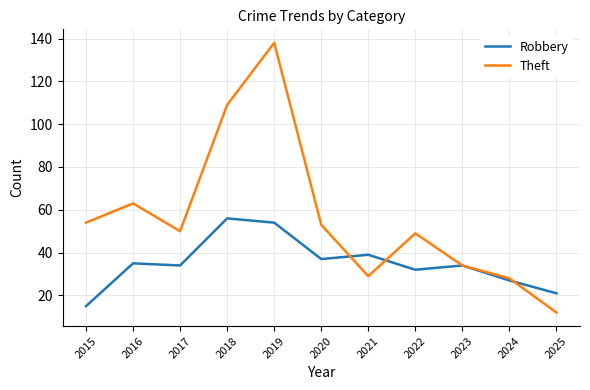

Which series has the widest spread of values?

Theft